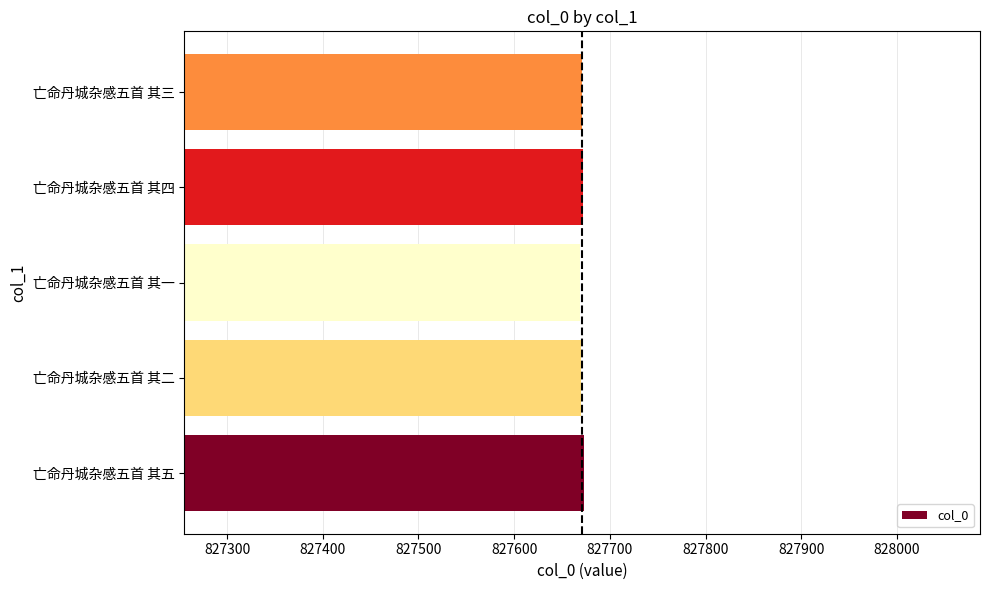

Are the bars grouped side by side (vs. stacked)?

No